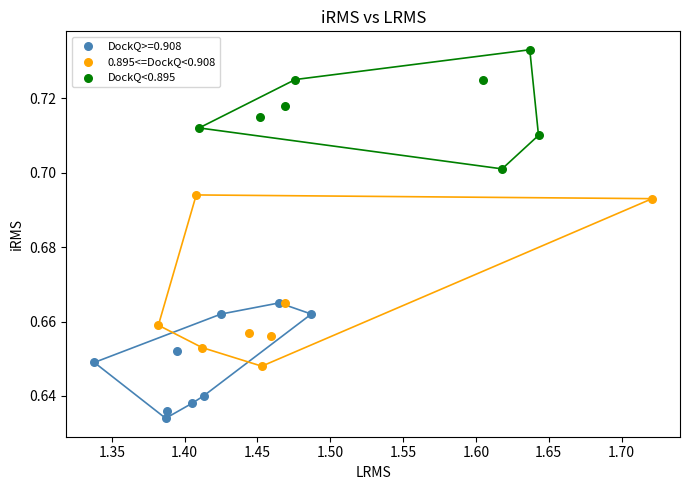

Which series has the largest Y range (max minus min)?

0.895<=DockQ<0.908